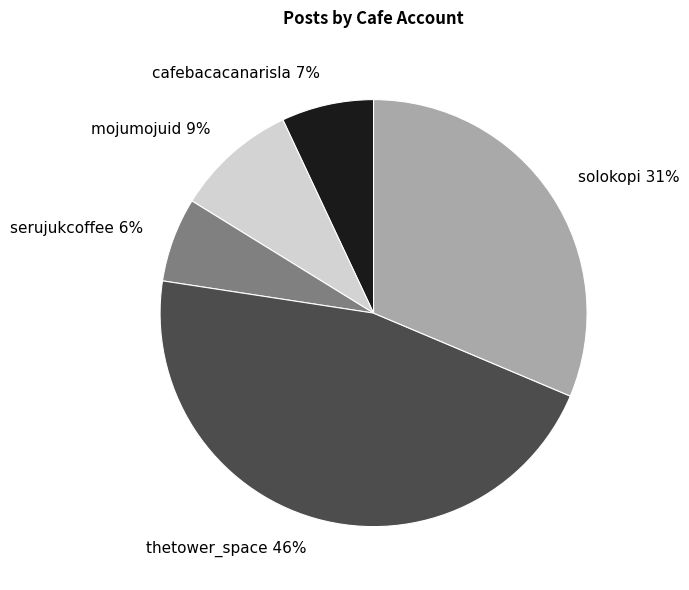

Between cafebacacanarisla 7% and solokopi 31%, which is larger?

solokopi 31%